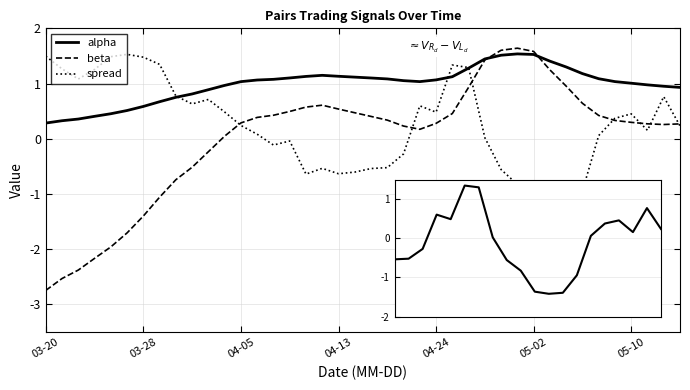

Which series has the widest spread of values?

beta